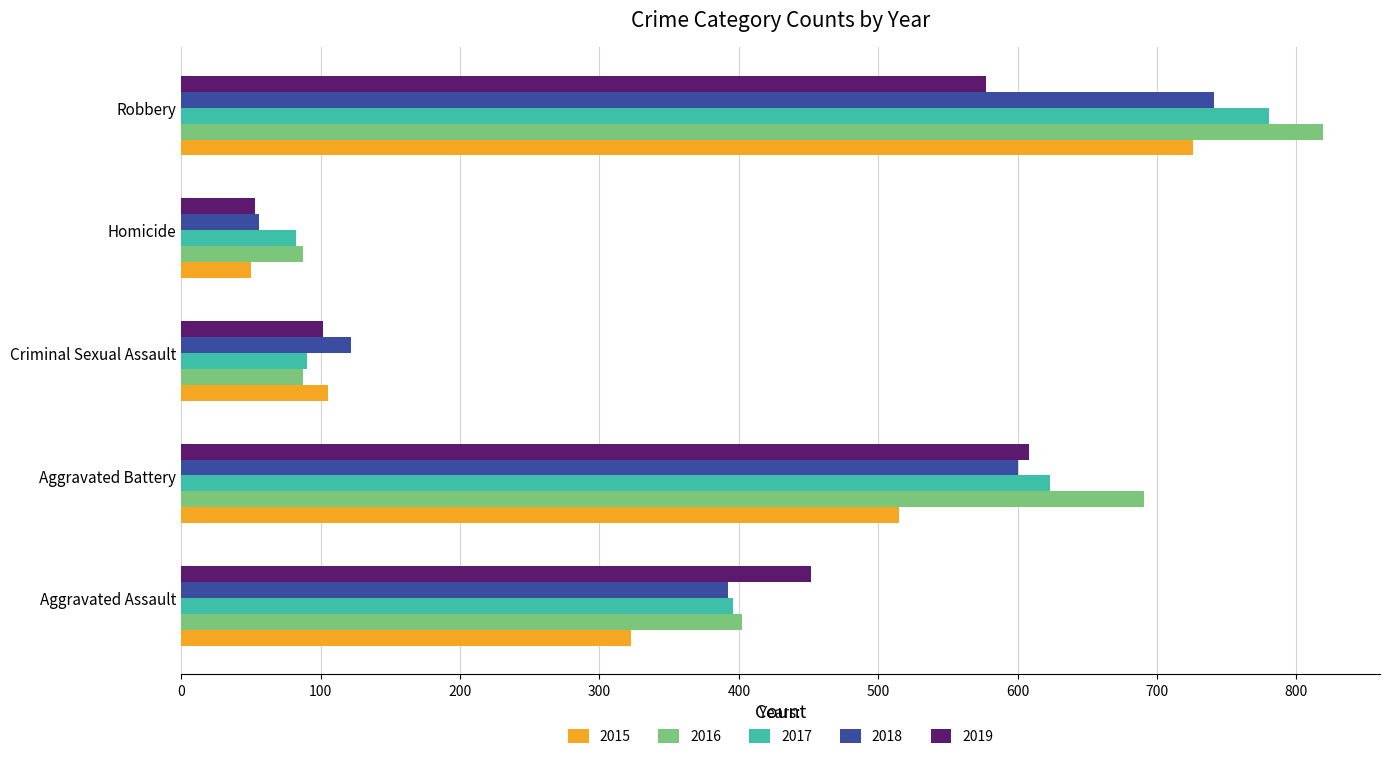

What is the difference between the 2019 values at Homicide and Aggravated Assault?

399